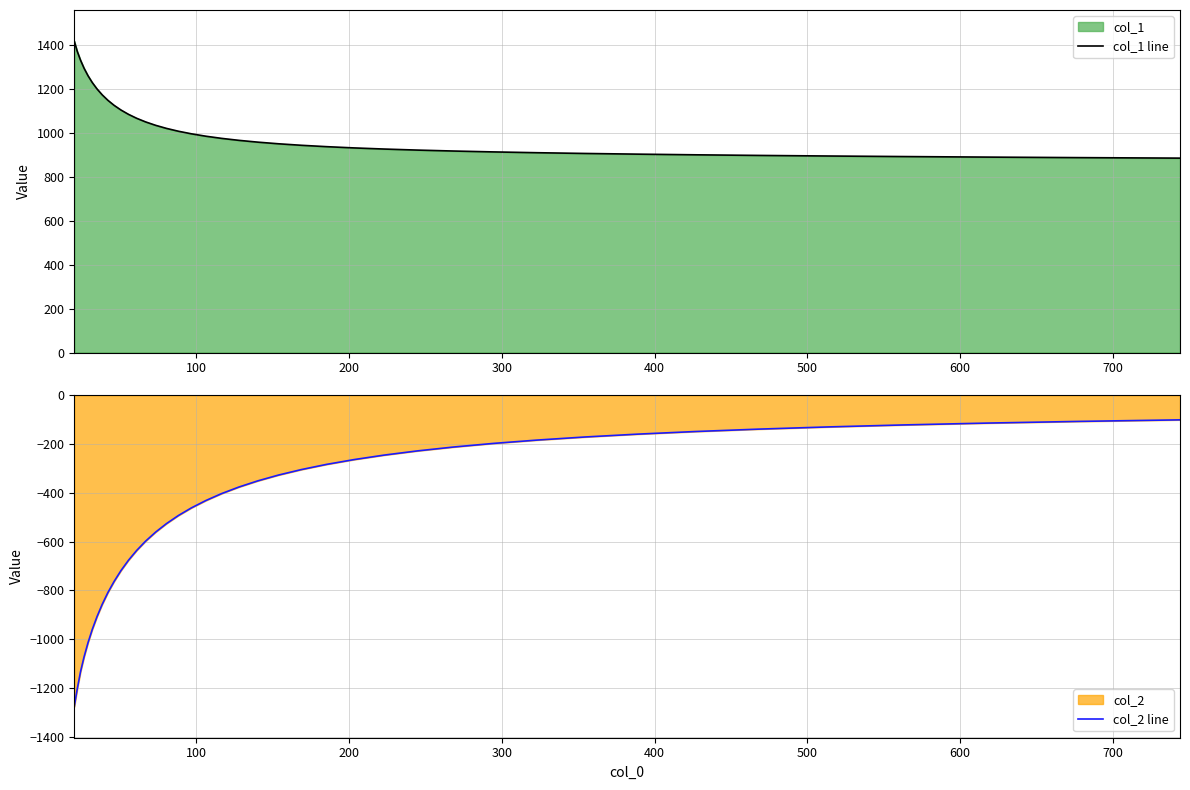

What is the highest value of the col_2 line series?

-100.9